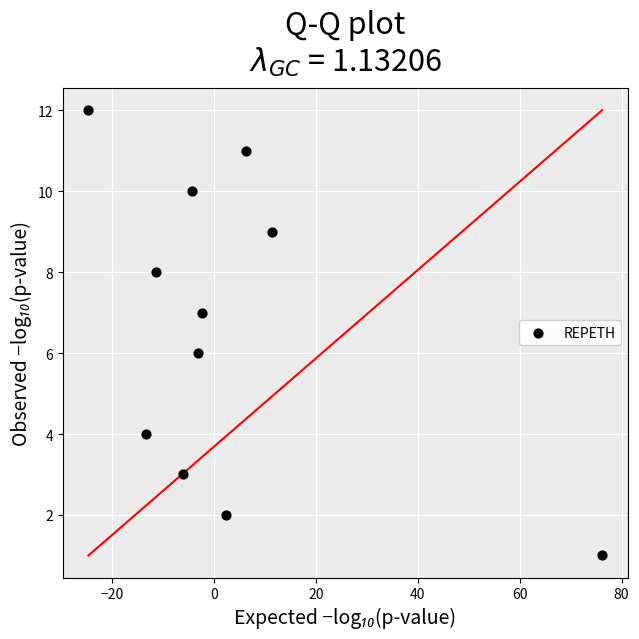

What is the range of Y values (max minus min)?

11